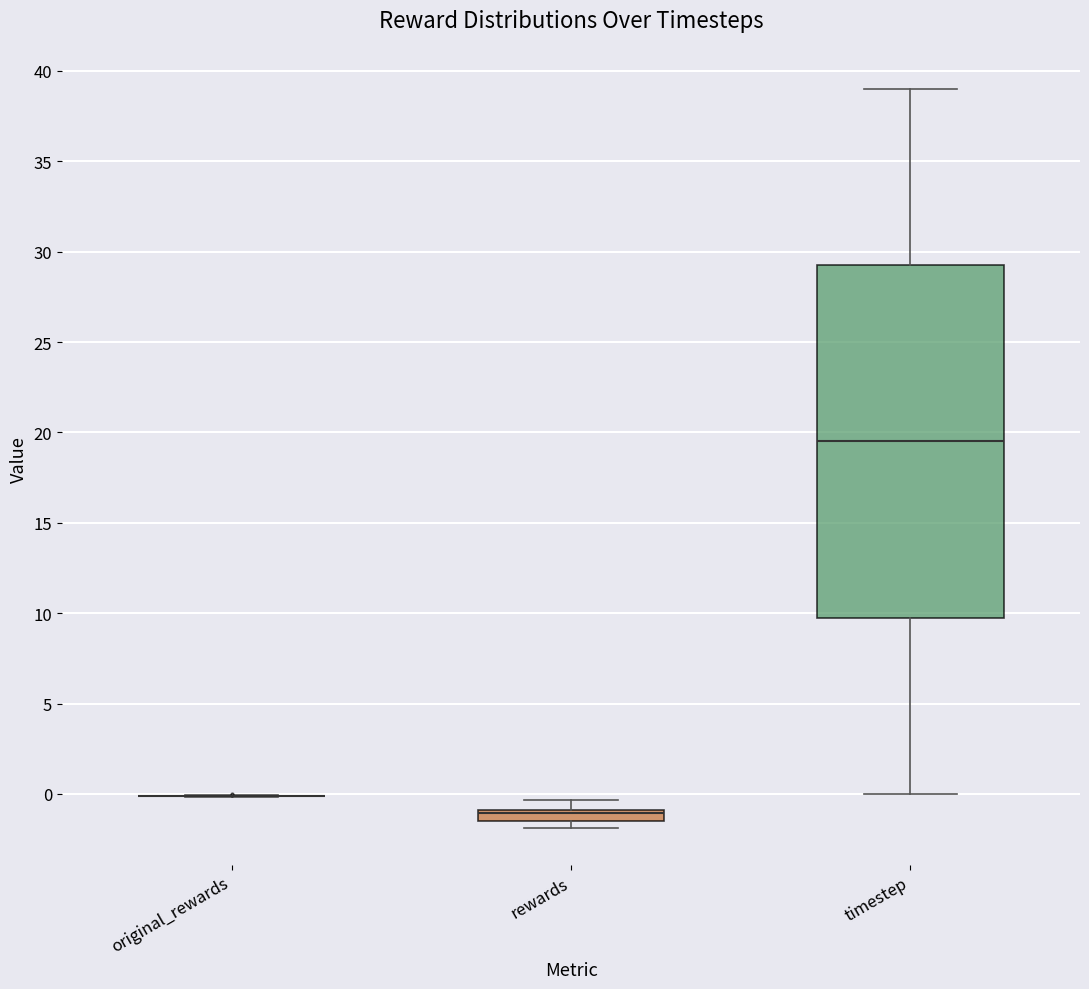

Comparing the boxes themselves (not the whiskers), which one is the tallest?

timestep